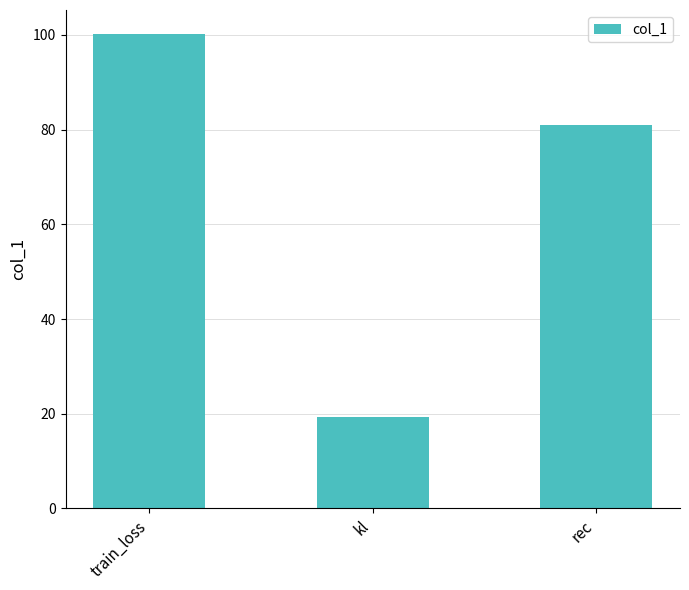

Rank the categories by value from lowest to highest.

kl, rec, train_loss